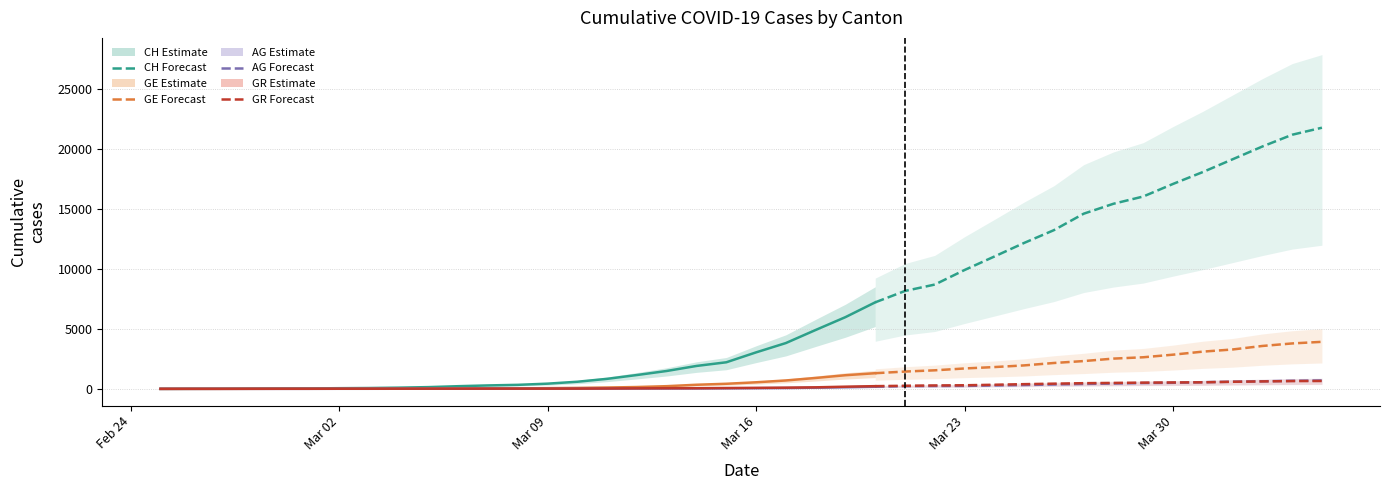

What is the sum of all AG values?

7470